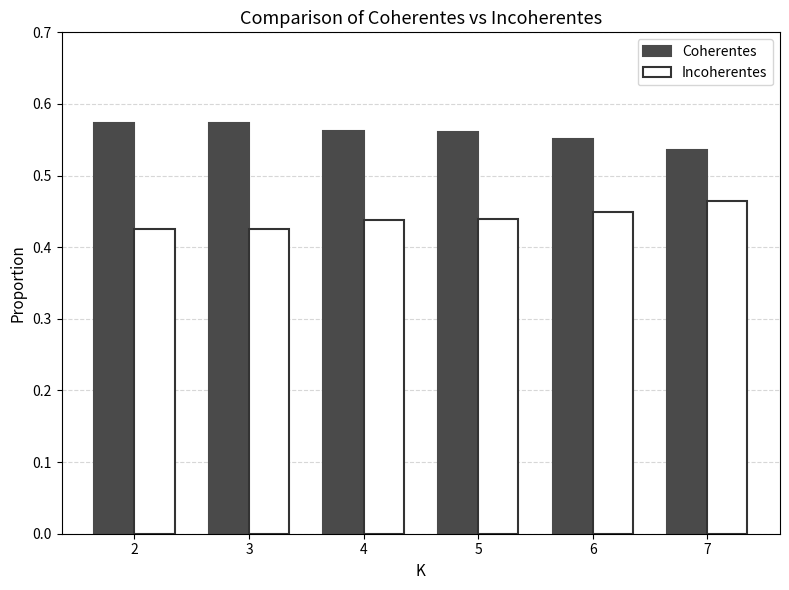

Rank the series at 3 from lowest to highest value.

Incoherentes, Coherentes